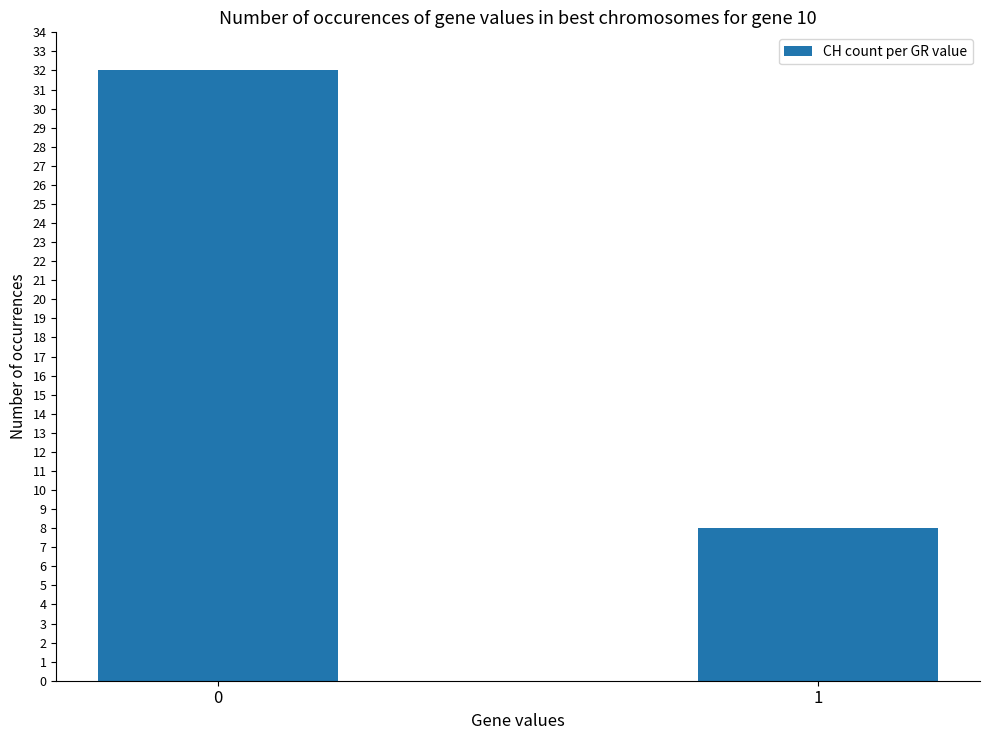

The value at 1 is 11. True or false?

False